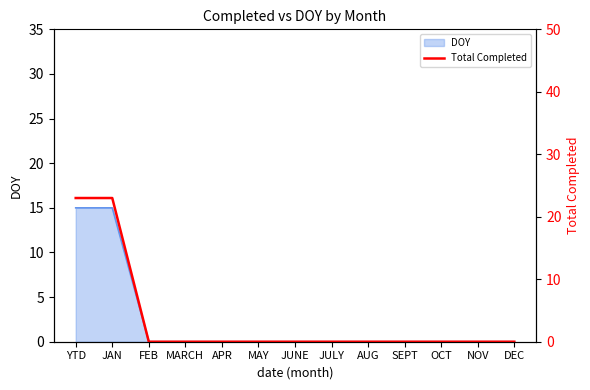

True or false: the data shows -7 at MAY.

False